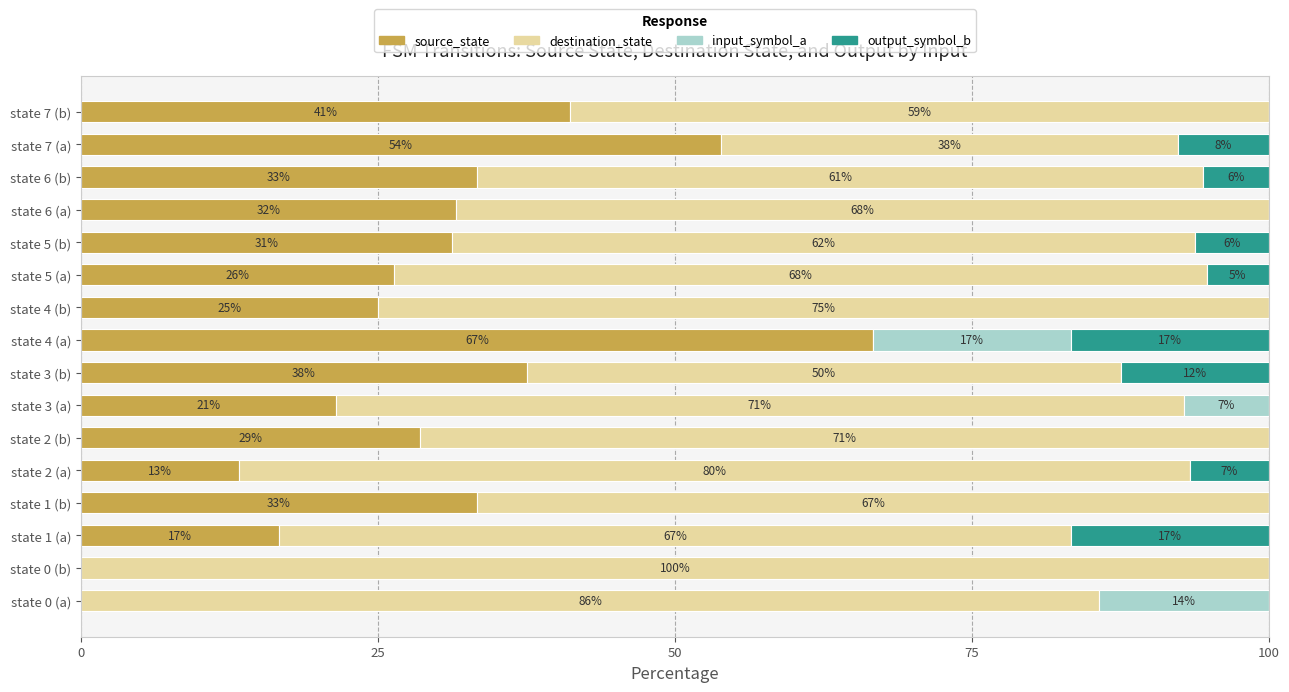

Reading left to right, extract all data points from this chart.

source_state: 0.0	0.0	16.7	33.3	13.3	28.6	21.4	37.5	66.7	25.0	26.3	31.2	31.6	33.3	53.8	41.2
destination_state: 85.7	100.0	66.7	66.7	80.0	71.4	71.4	50.0	0.0	75.0	68.4	62.5	68.4	61.1	38.5	58.8
input_symbol_a: 14.3	0.0	0.0	0.0	0.0	0.0	7.1	0.0	16.7	0.0	0.0	0.0	0.0	0.0	0.0	0.0
output_symbol_b: 0.0	0.0	16.7	0.0	6.7	0.0	0.0	12.5	16.7	0.0	5.3	6.2	0.0	5.6	7.7	0.0